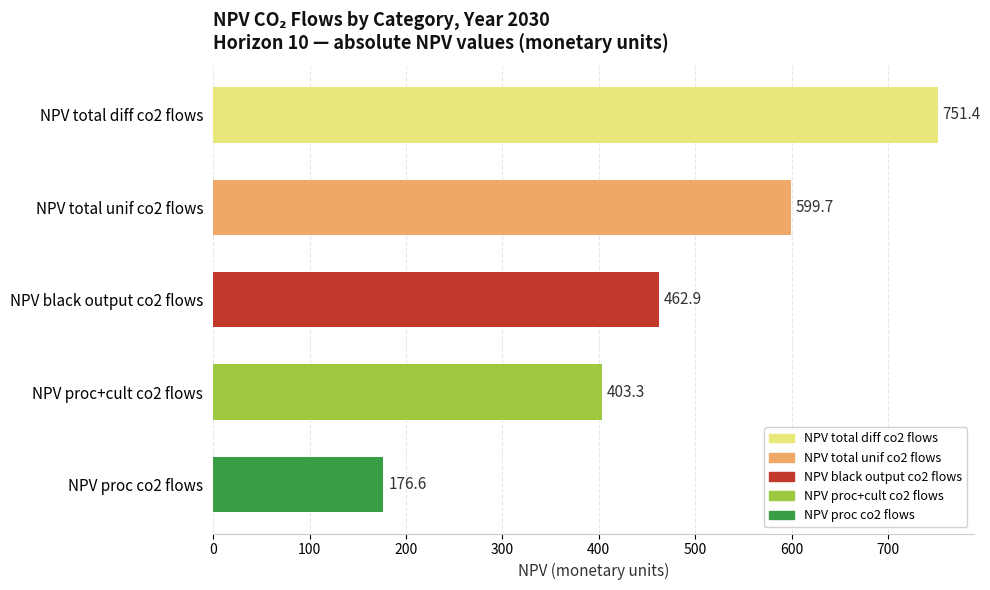

Are the bars horizontal?

Yes